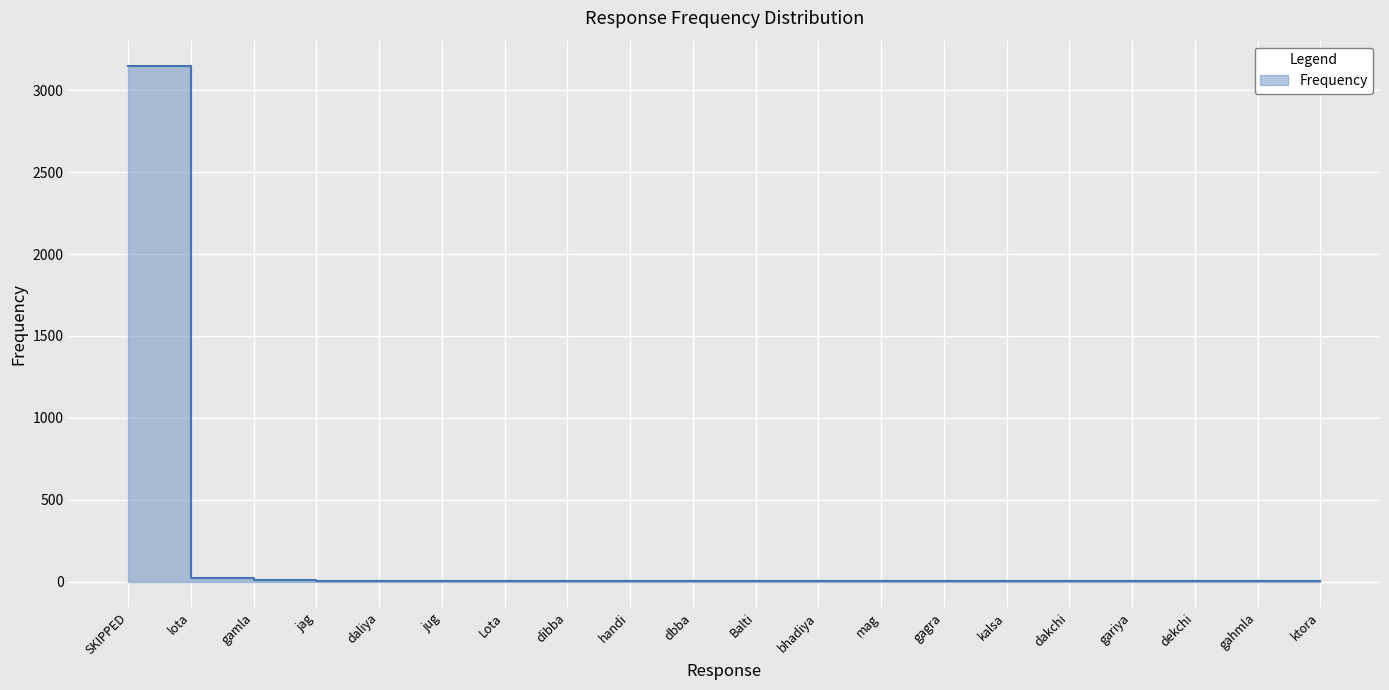

What is the value of the 5th point from the left?

4